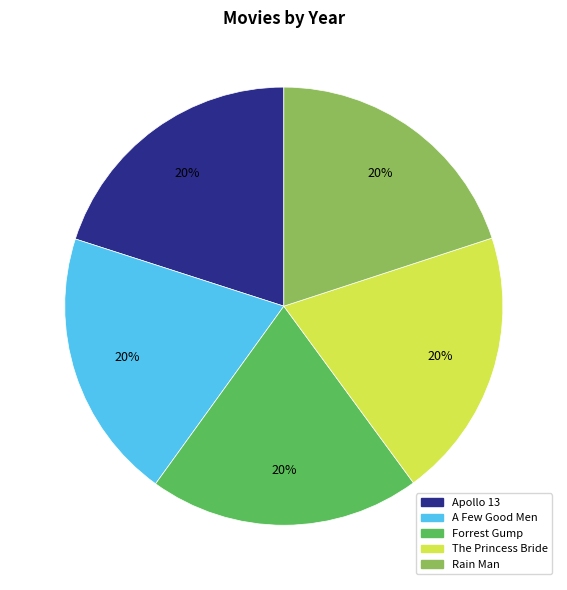

Count the number of slices in the pie.

5